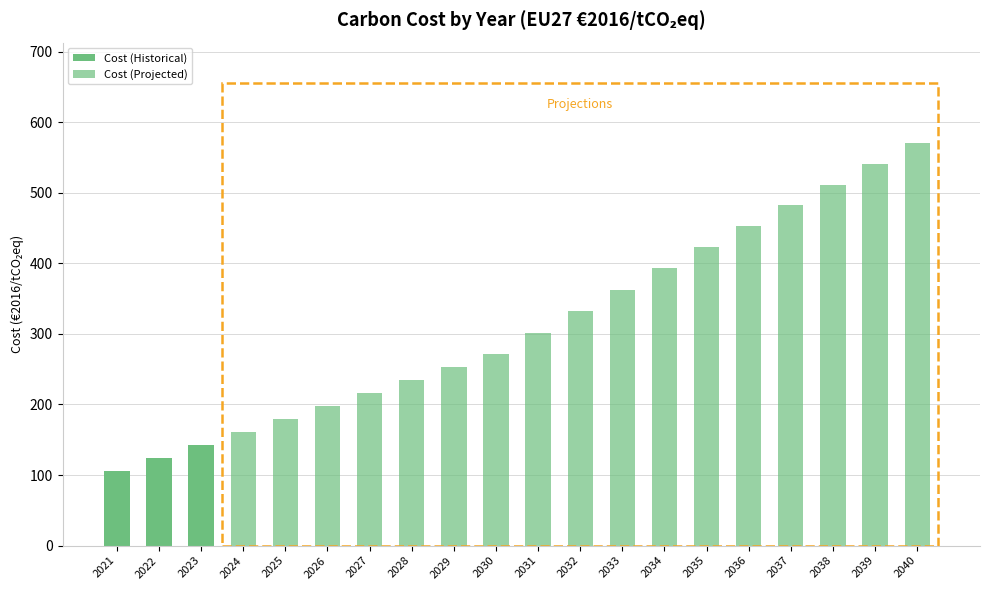

How many bars are there in total?

20